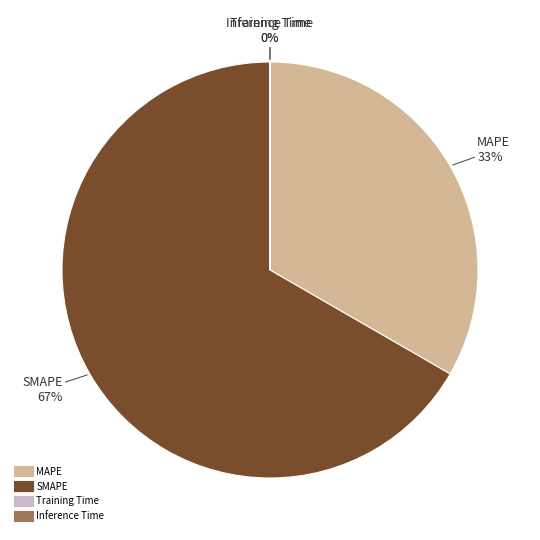

What is the largest slice in the pie chart?

SMAPE